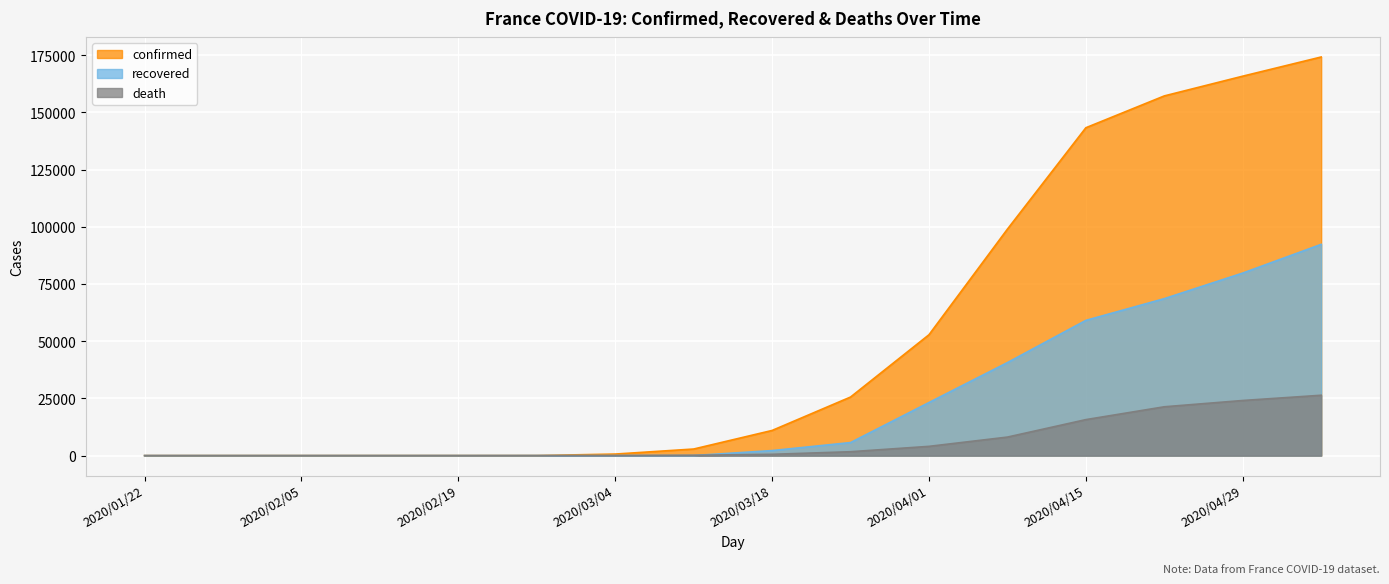

How many values in the confirmed series exceed 10995?

7